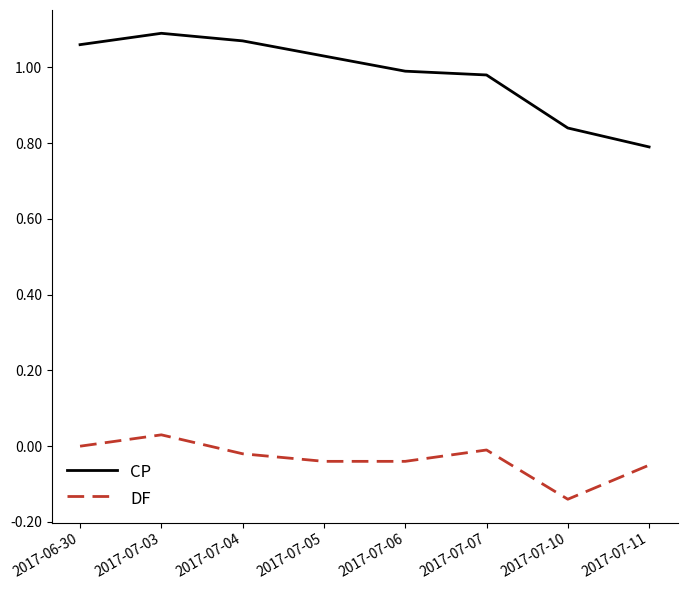

List the series in order of their overall mean, lowest first.

DF, CP